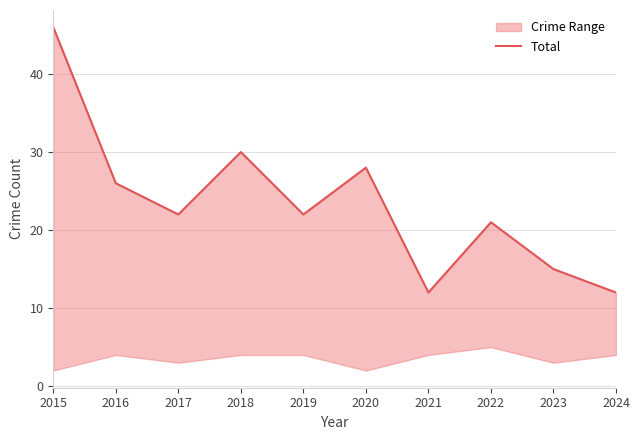

What is the change in value from 2018 to 2024?

-18